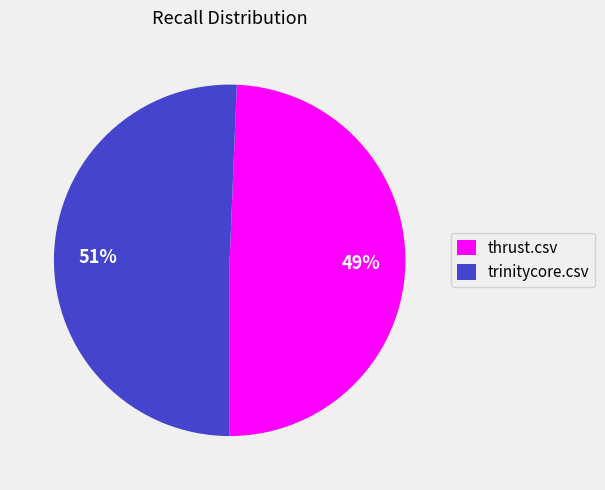

What is the smallest slice in the pie chart?

thrust.csv